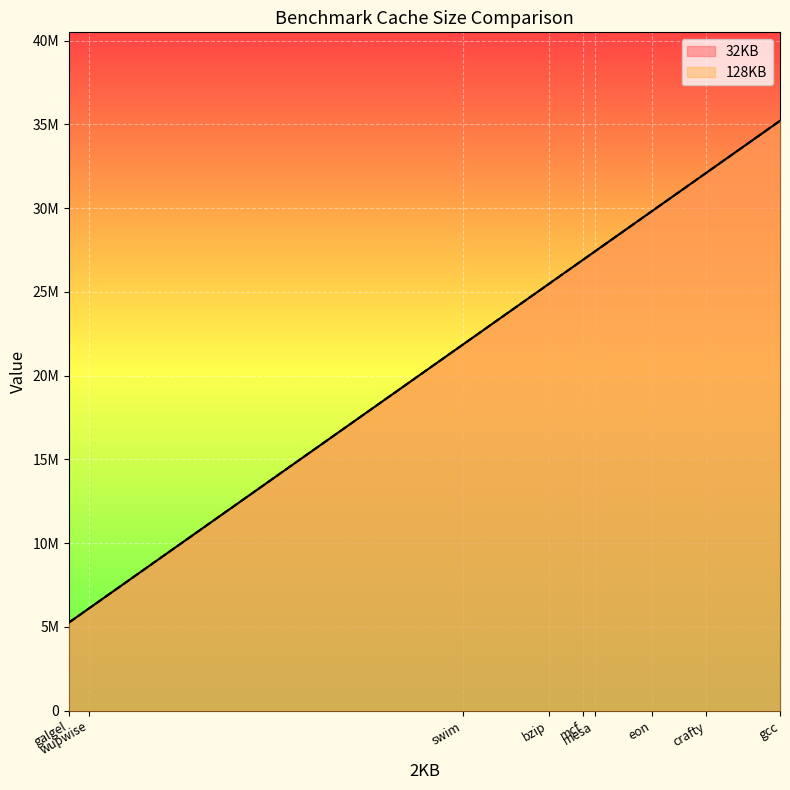

Between gcc and swim, which is larger?

gcc